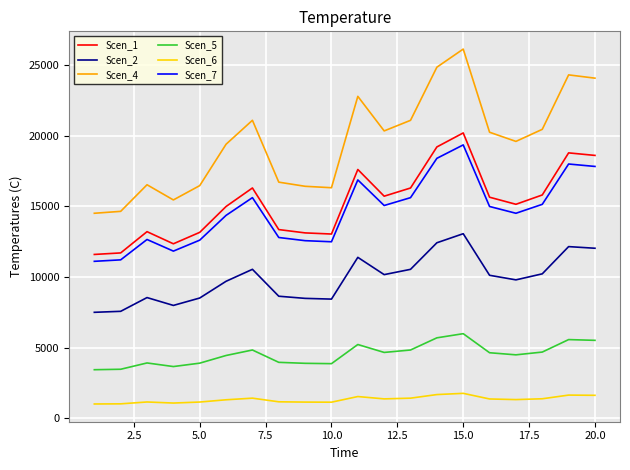

What is the greatest value displayed?

26125.8